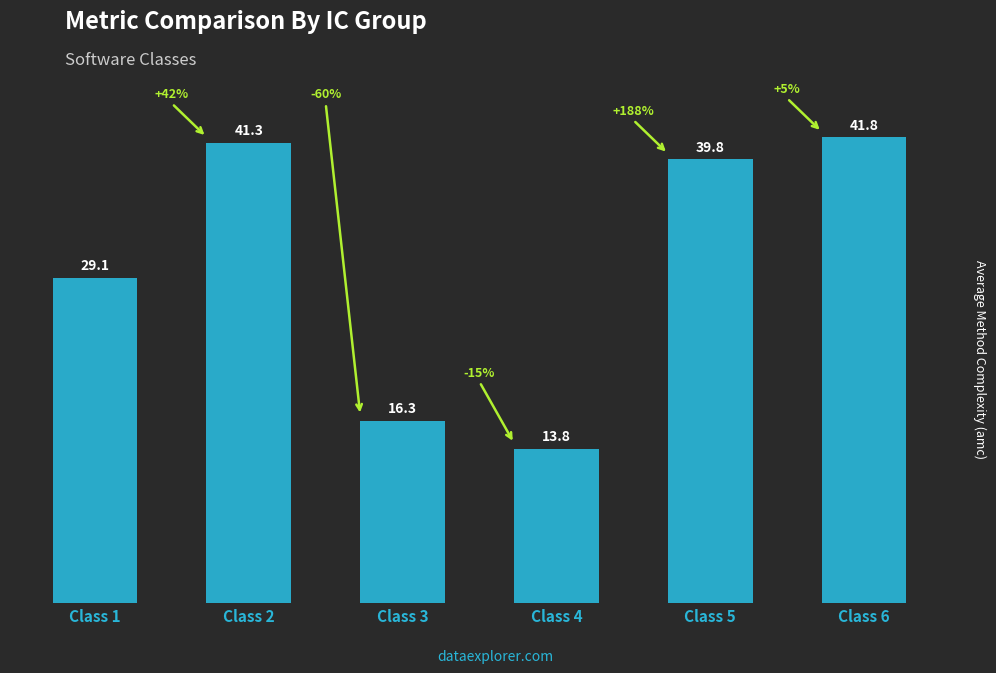

What is the change in value from Class 2 to Class 5?

-1.5